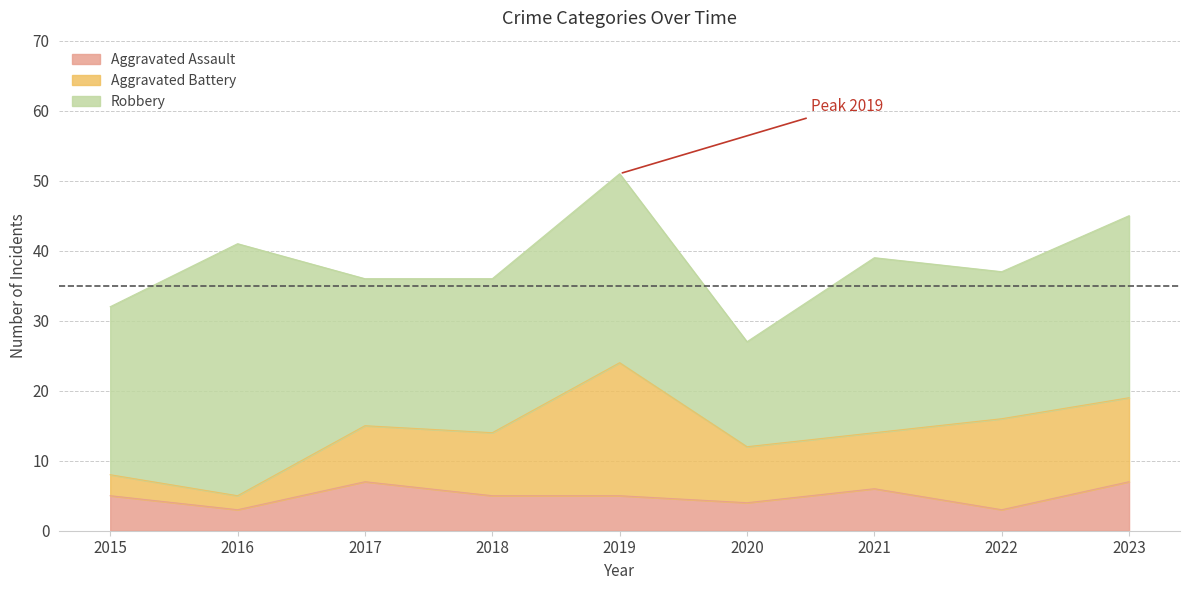

Reading left to right, transcribe all the data shown in this chart.

Aggravated Assault: 5	3	7	5	5	4	6	3	7
Aggravated Battery: 3	2	8	9	19	8	8	13	12
Robbery: 24	36	21	22	27	15	25	21	26